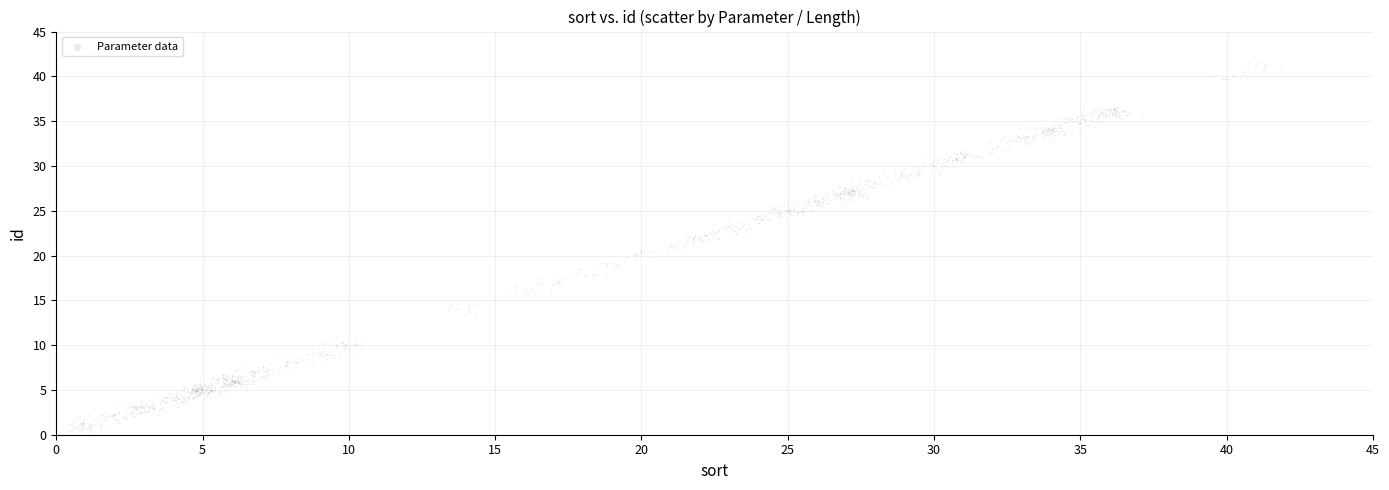

What is the range of Y values (max minus min)?

41.4